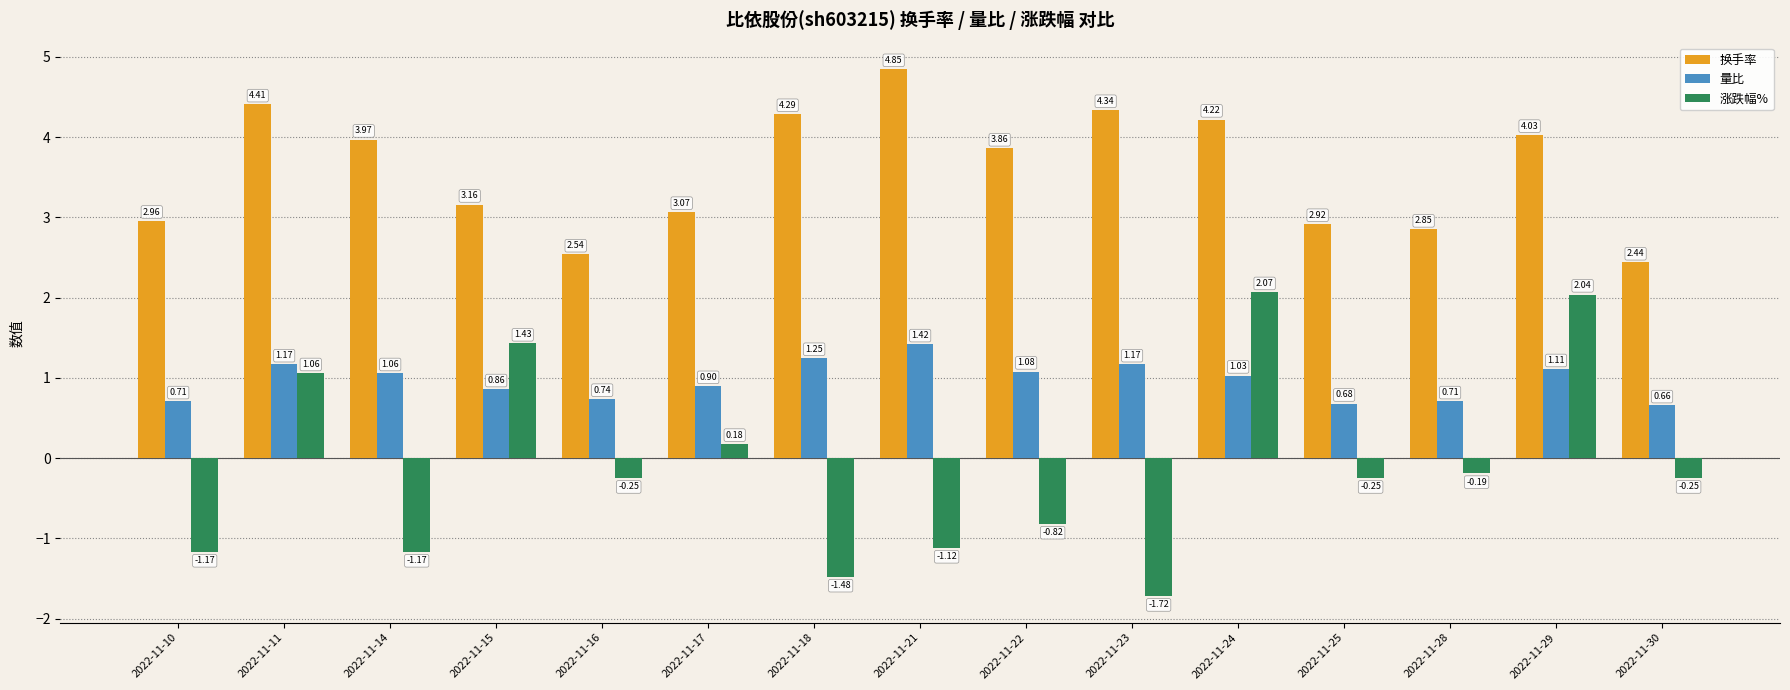

What is the sum of all 涨跌幅% values?

-1.6